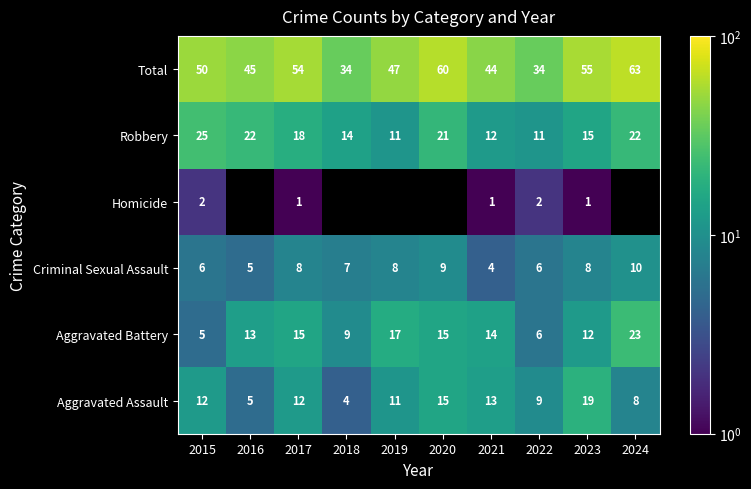

At how many categories does at least one series exceed 44?

7